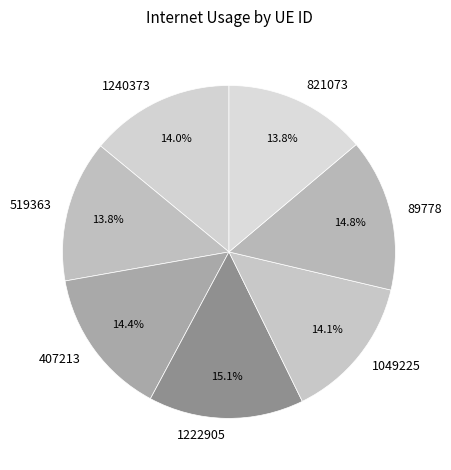

To the nearest percent, what percentage of the pie is 519363?

14%